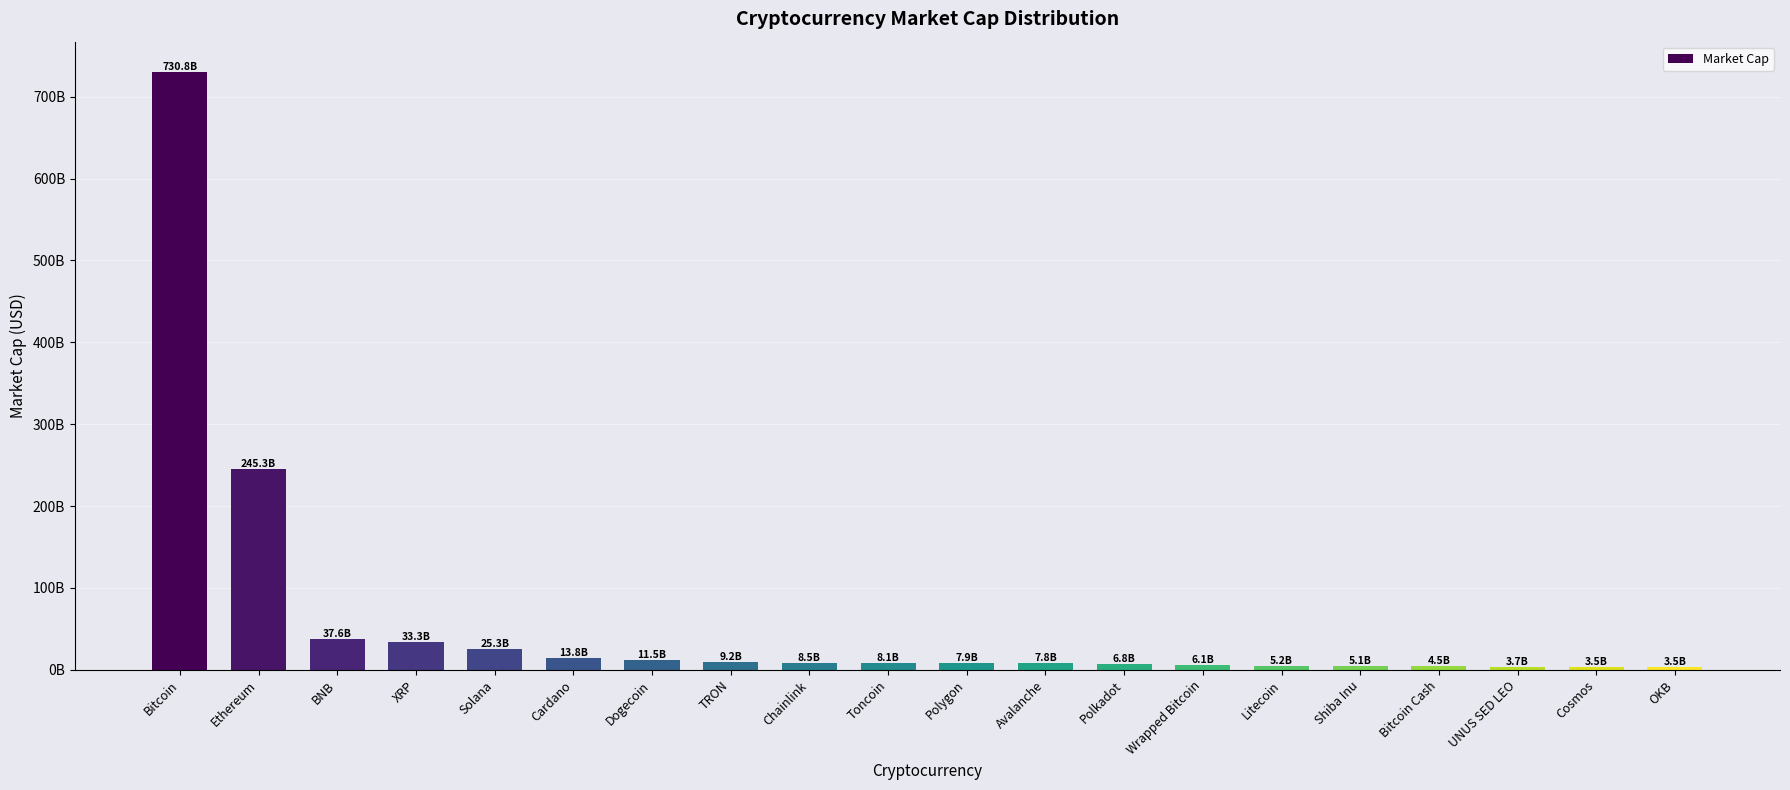

List the labels in order of value, smallest first.

OKB, Cosmos, UNUS SED LEO, Bitcoin Cash, Shiba Inu, Litecoin, Wrapped Bitcoin, Polkadot, Avalanche, Polygon, Toncoin, Chainlink, TRON, Dogecoin, Cardano, Solana, XRP, BNB, Ethereum, Bitcoin